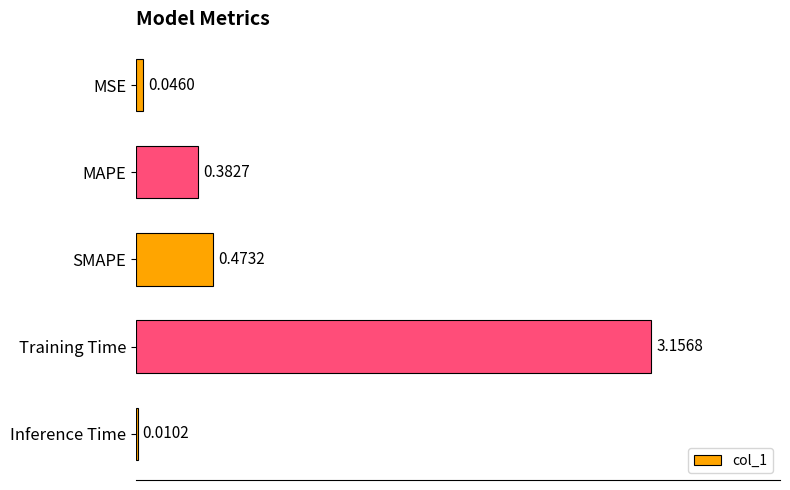

At which label is the value closest to 1?

SMAPE